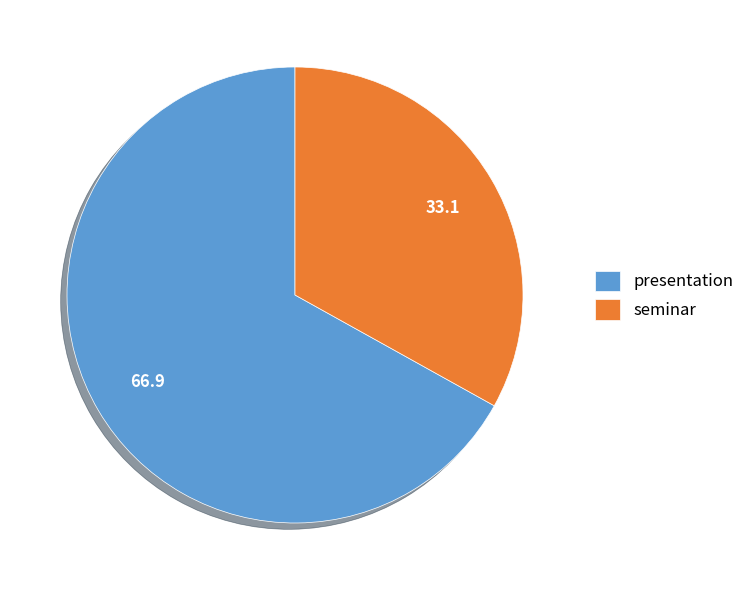

The presentation slice represents 72% of the pie. True or false?

False